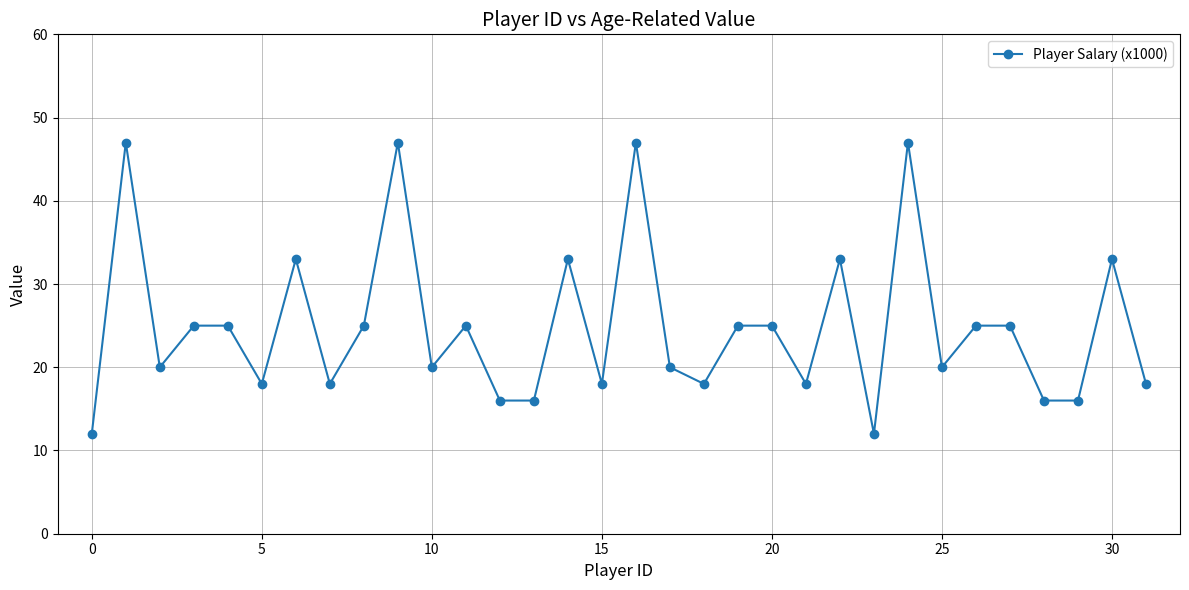

What is the average value?

25